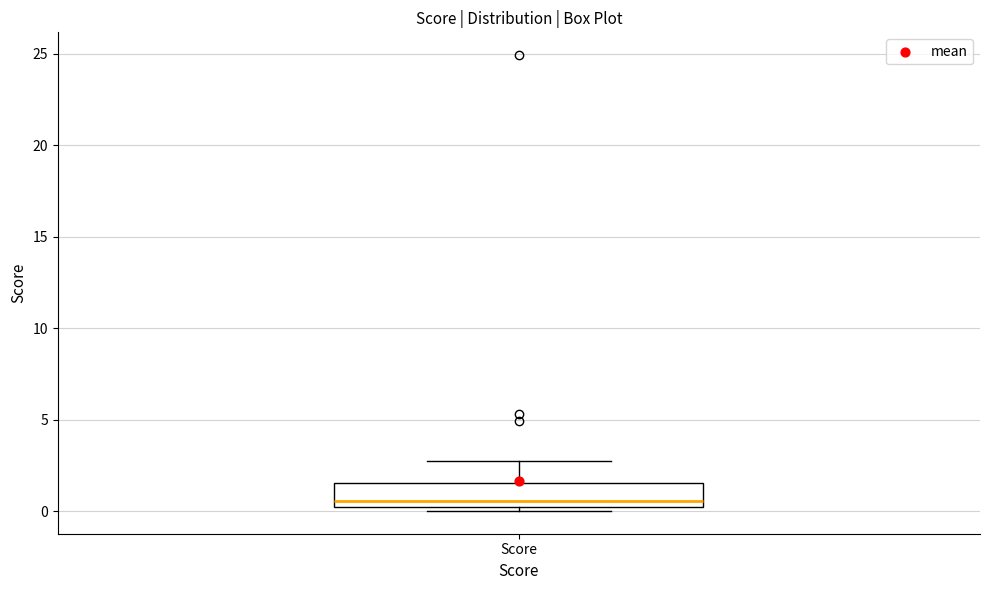

Read this box plot against the y-axis: the position of the median line, the range covered by the box, and the ends of both whiskers. The values are not printed on the chart, so give them approximately, as read against the axis.

median 0.5, box 0.0 to 1.5, whiskers 0.0 (just below the box's lower edge) to 2.5